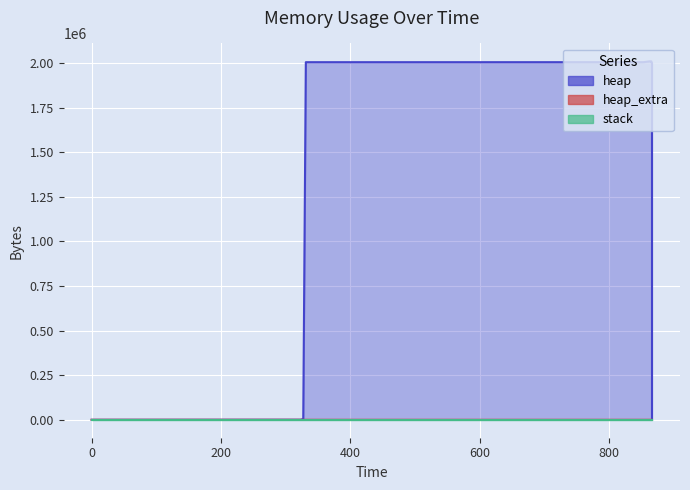

What is the value of the heap_extra point at the 7th from the left?

65